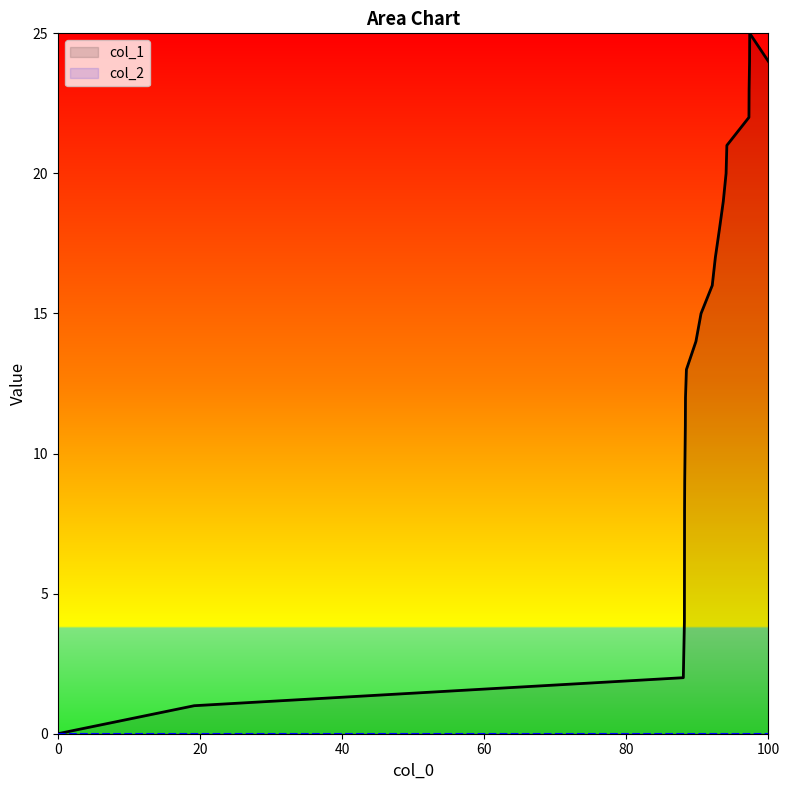

What is the greatest value displayed?

25